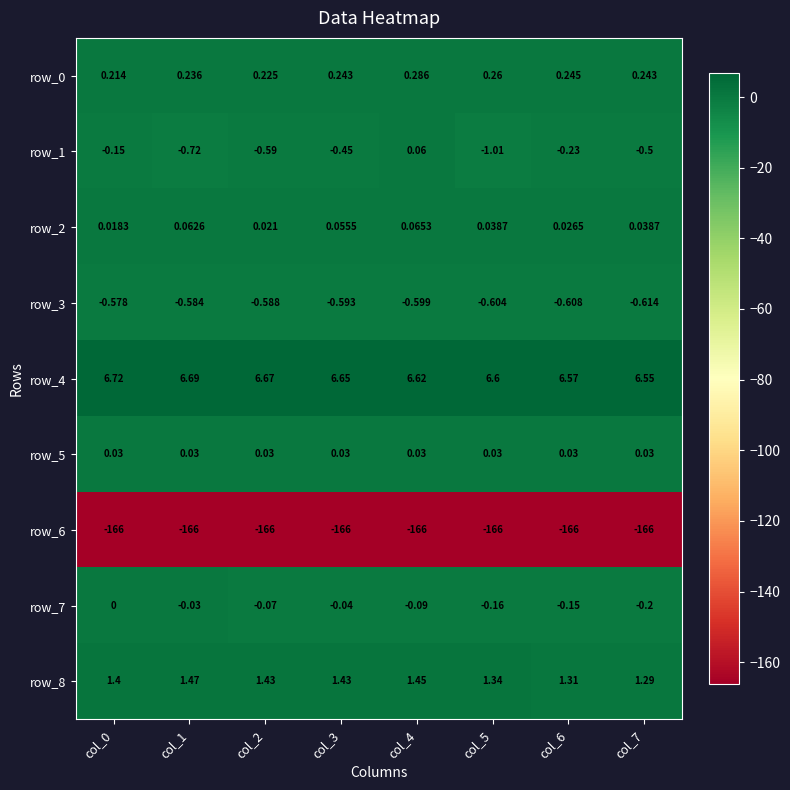

Is the value of row_1 at col_5 greater than the value of row_2 at col_6?

No